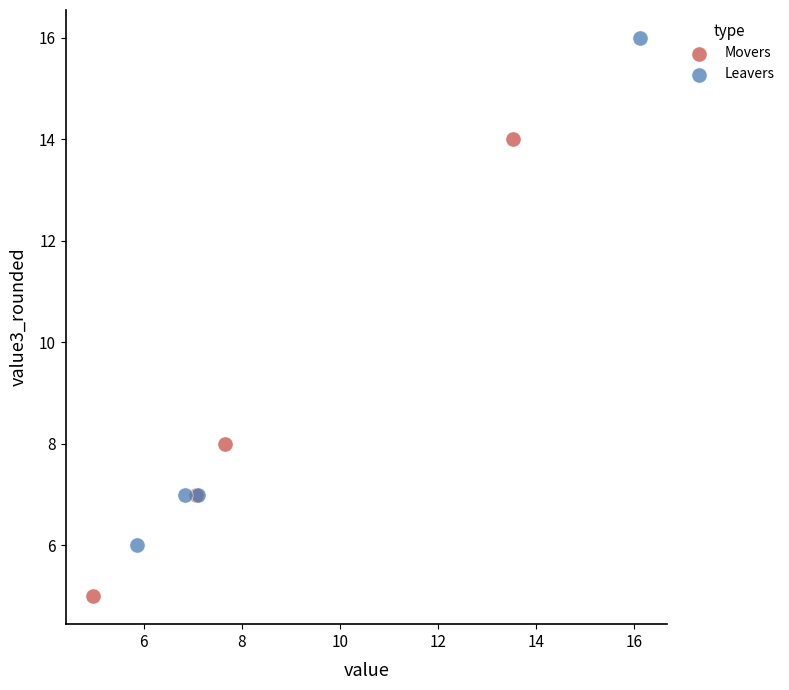

Which series reaches the maximum Y coordinate?

Leavers